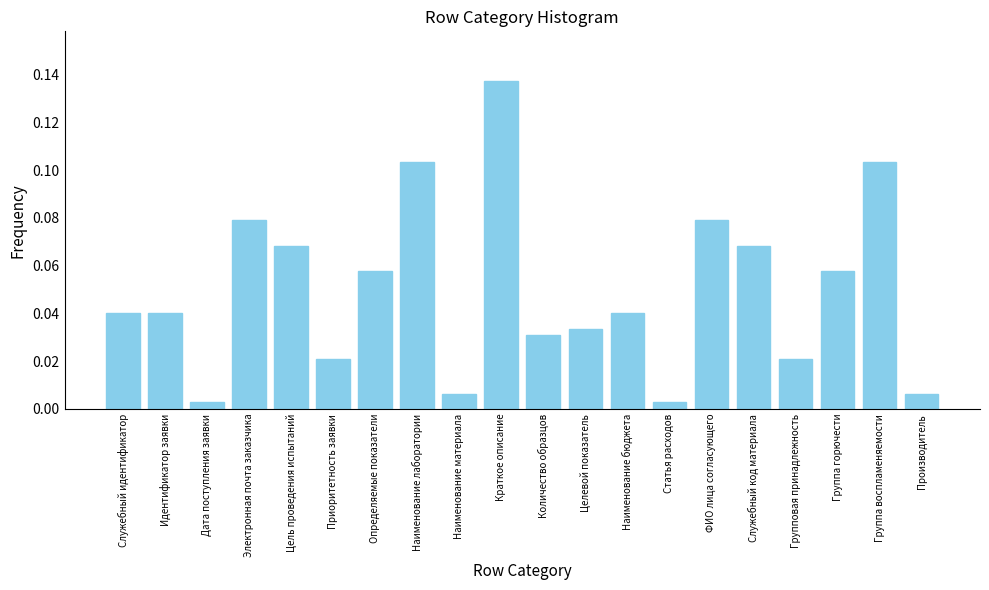

What position from the right is Краткое описание?

11